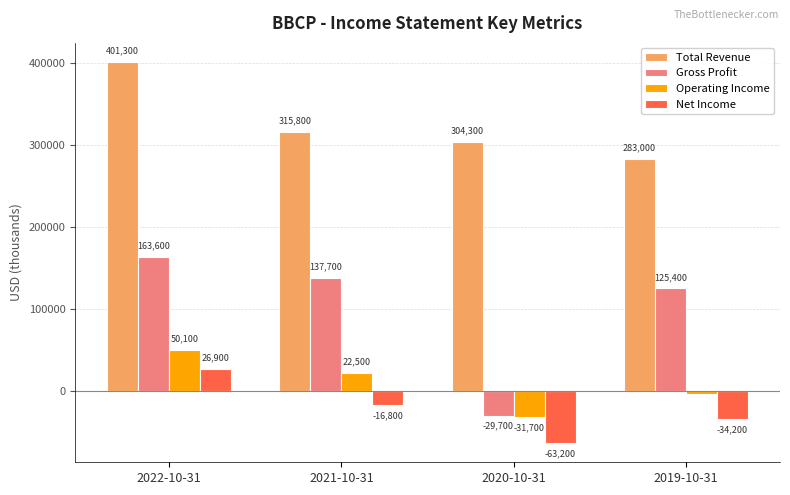

Which category has the highest value across all series?

2022-10-31